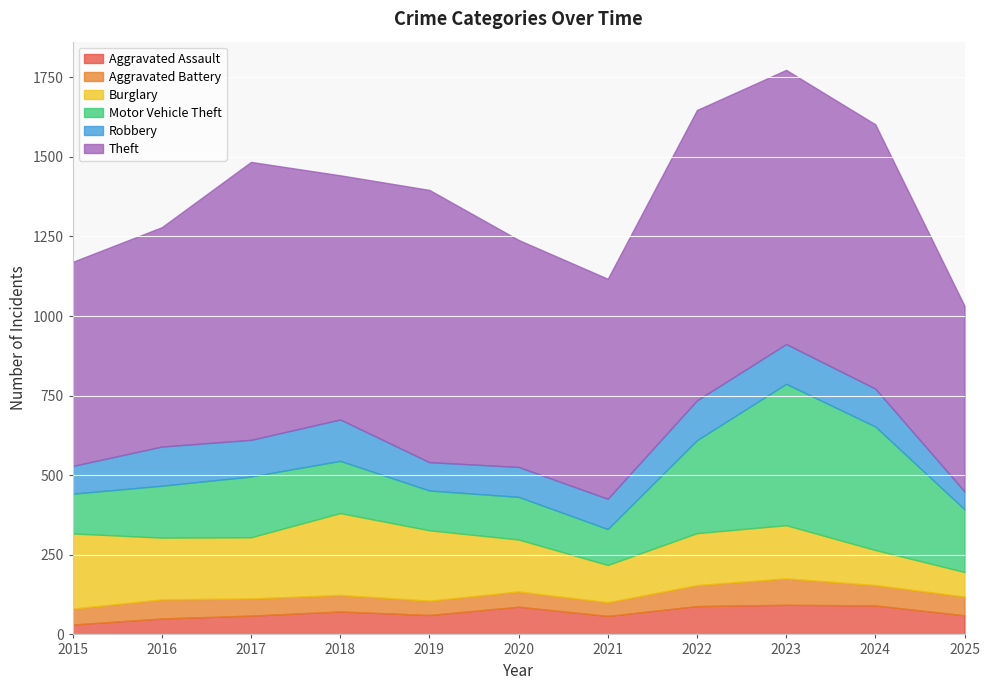

Reading left to right, extract all data points from this chart.

Aggravated Assault: 31	50	59	72	61	87	58	89	93	91	60
Aggravated Battery: 50	60	54	52	45	48	43	66	83	64	59
Burglary: 236	194	192	257	221	163	117	163	167	110	77
Motor Vehicle Theft: 125	163	191	164	125	134	113	292	444	388	197
Robbery: 87	123	115	130	89	94	95	125	125	119	56
Theft: 641	689	873	767	855	713	691	912	861	830	583